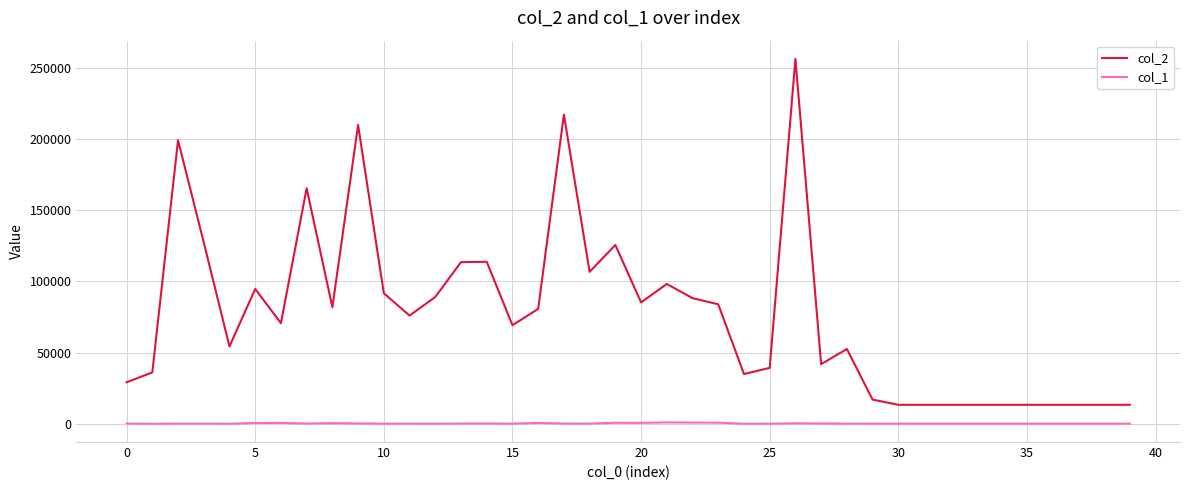

Which series has the largest range (max minus min)?

col_2